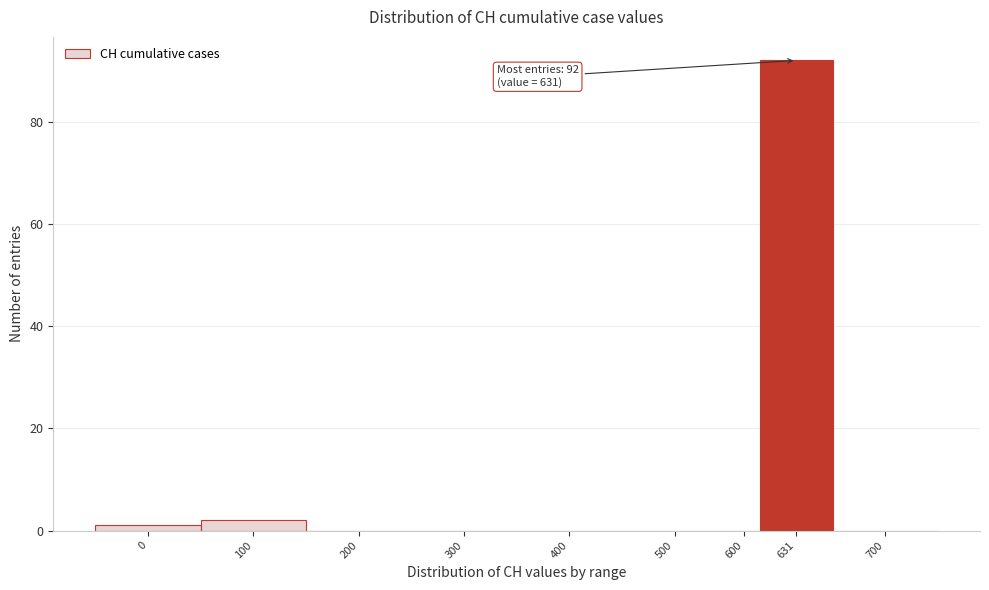

Reading right to left, what are all the values shown in this chart?

700=0	631=92	600=0	500=0	400=0	300=0	200=0	100=2	0=1